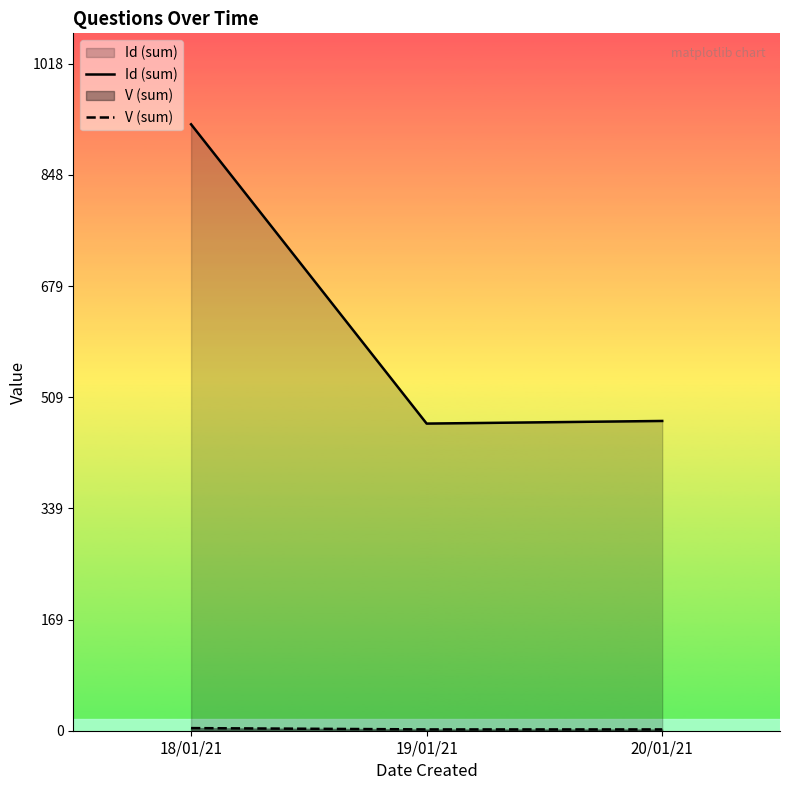

What is the value of the V (sum) point at the 3rd from the left?

2